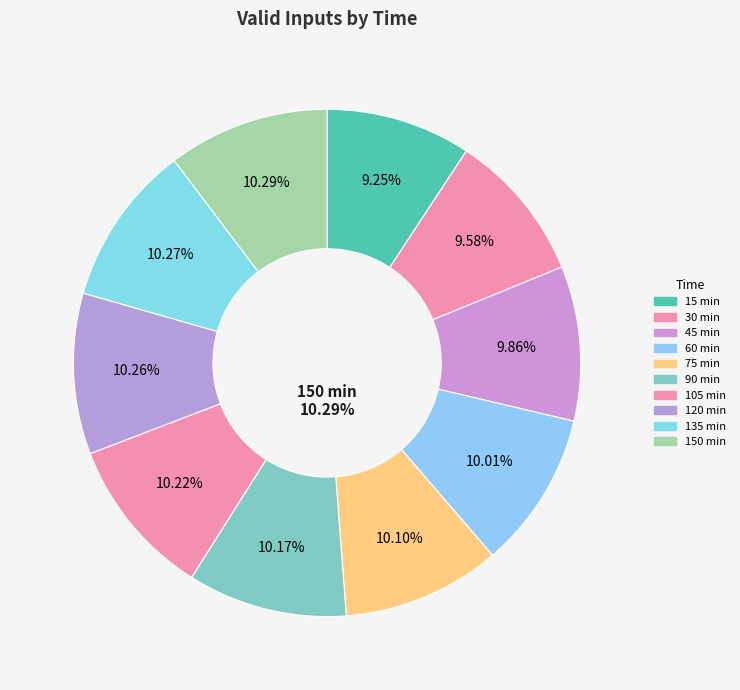

How many slices are in this pie chart?

10